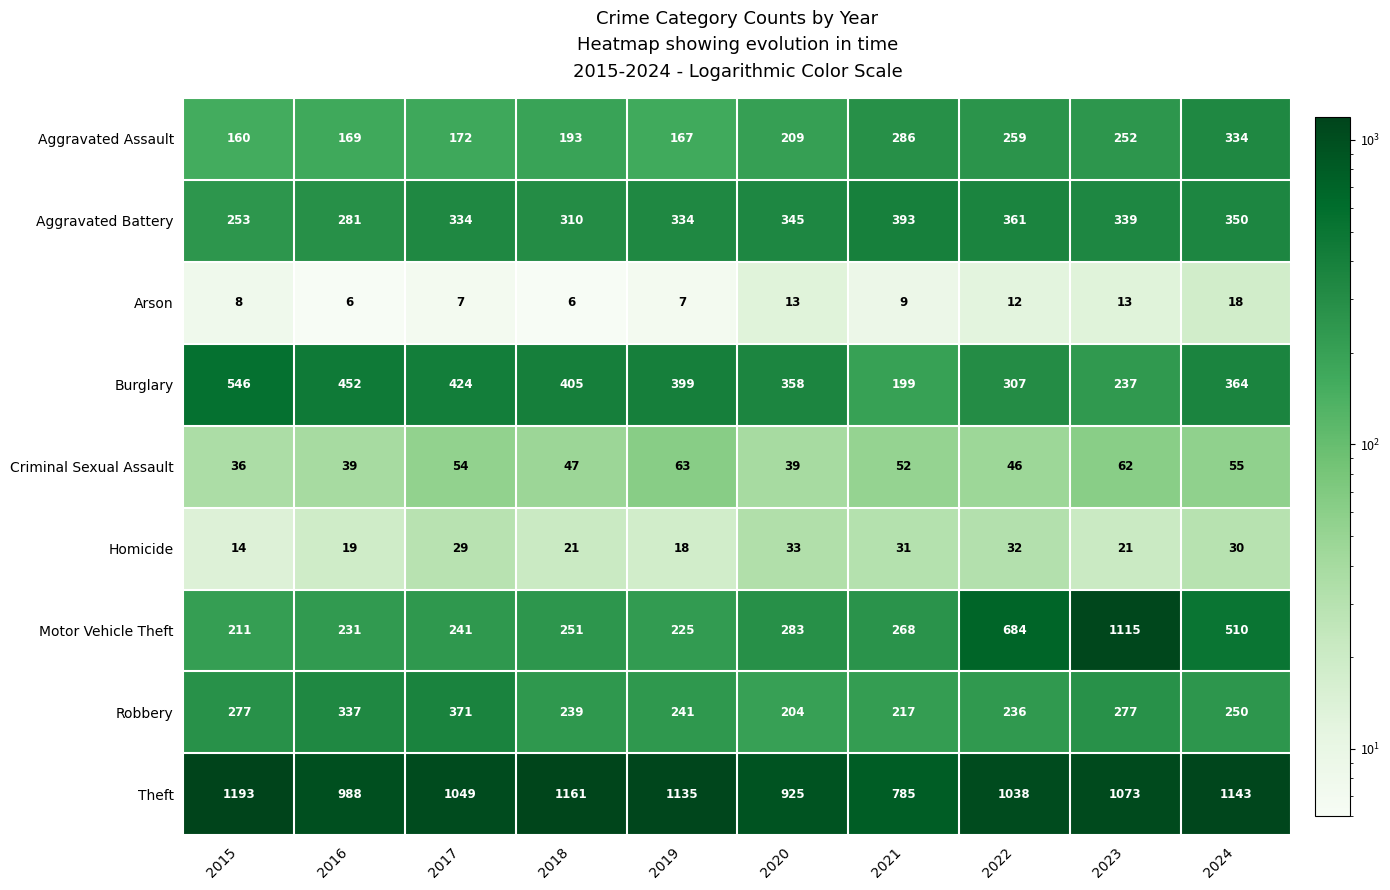

At which label does Arson reach its peak?

2024